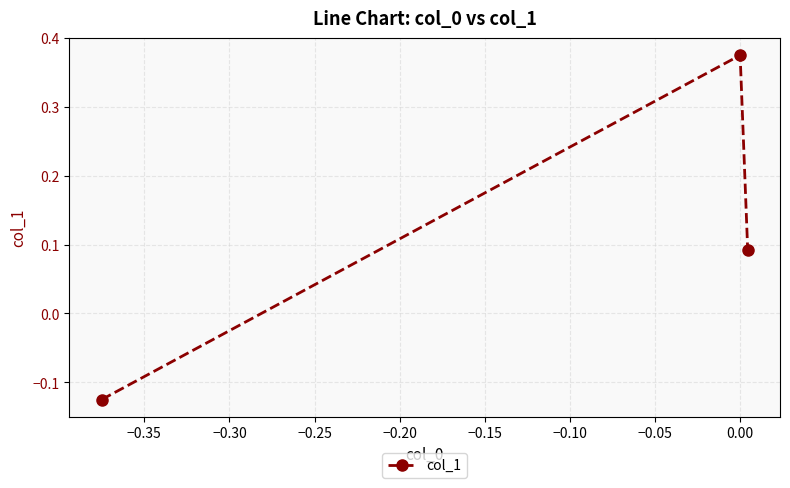

What is the difference between the maximum and minimum values?

0.5